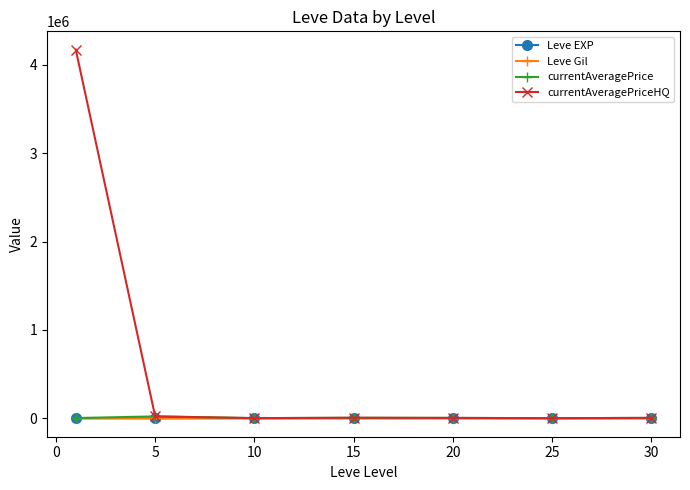

Which series has the widest spread of values?

currentAveragePriceHQ